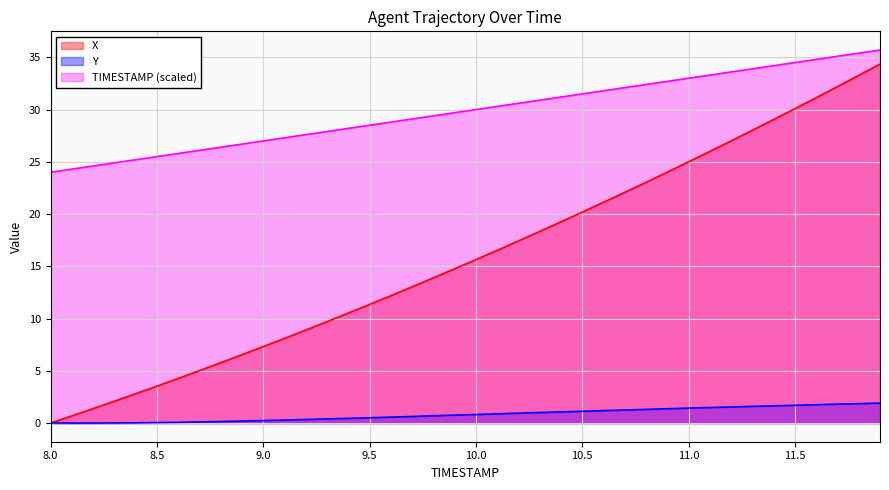

True or false: TIMESTAMP and Y intersect in this chart.

False